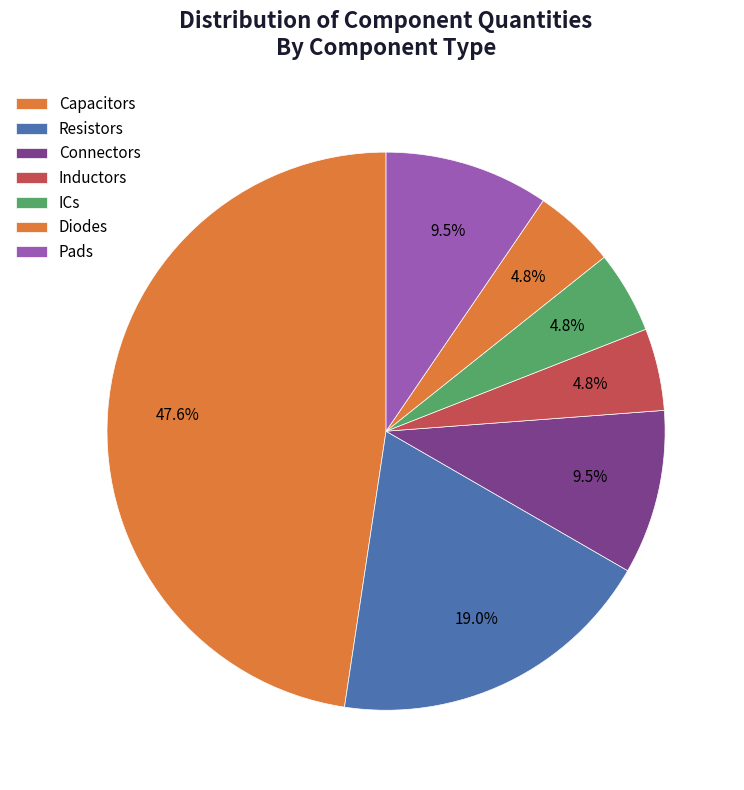

How many segments does this pie chart have?

7